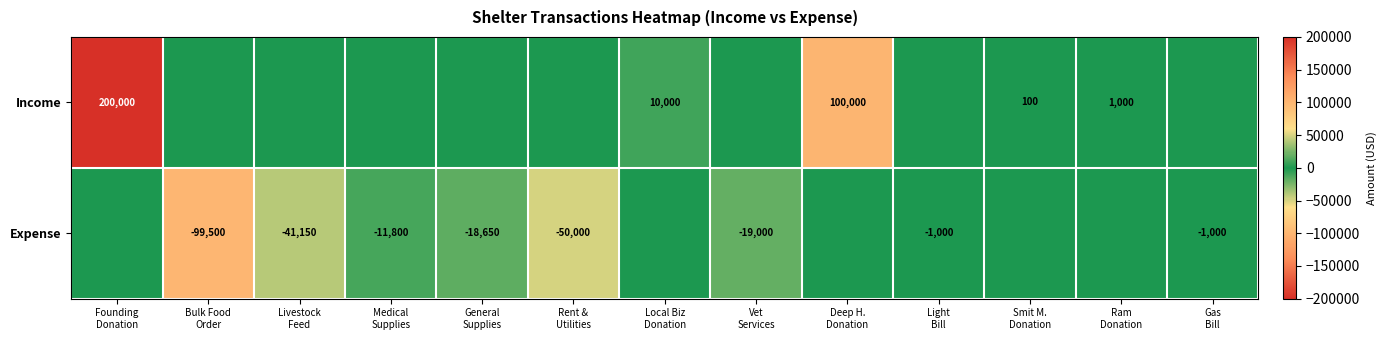

What is the smallest value displayed?

-99500